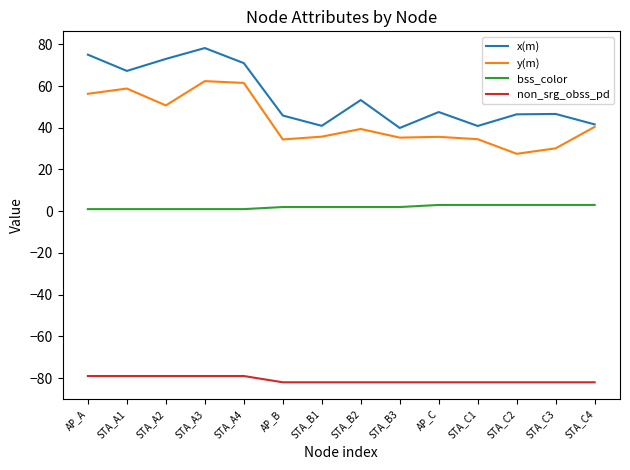

Rank the series by their maximum value, from highest to lowest.

x(m), y(m), bss_color, non_srg_obss_pd